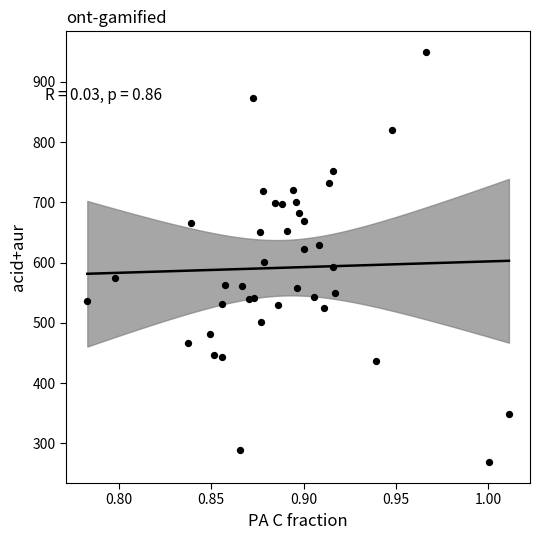

What is the range of Y values (max minus min)?

682